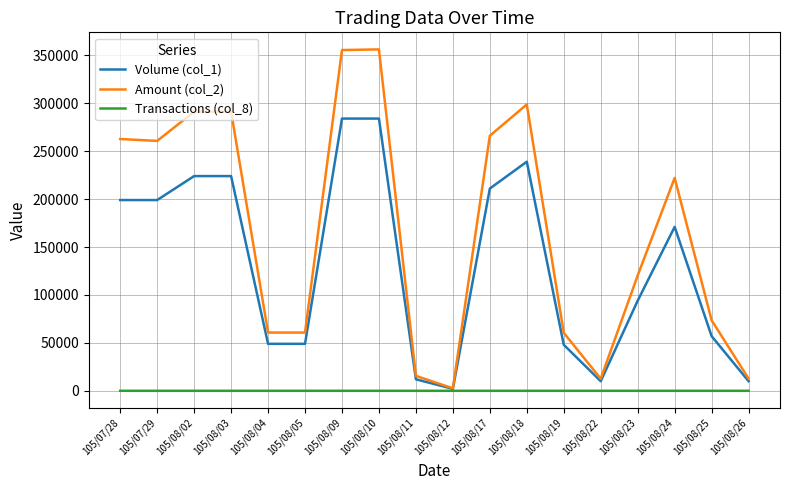

Read the Volume (col_1) value at 105/08/11, to the nearest 10.

12000